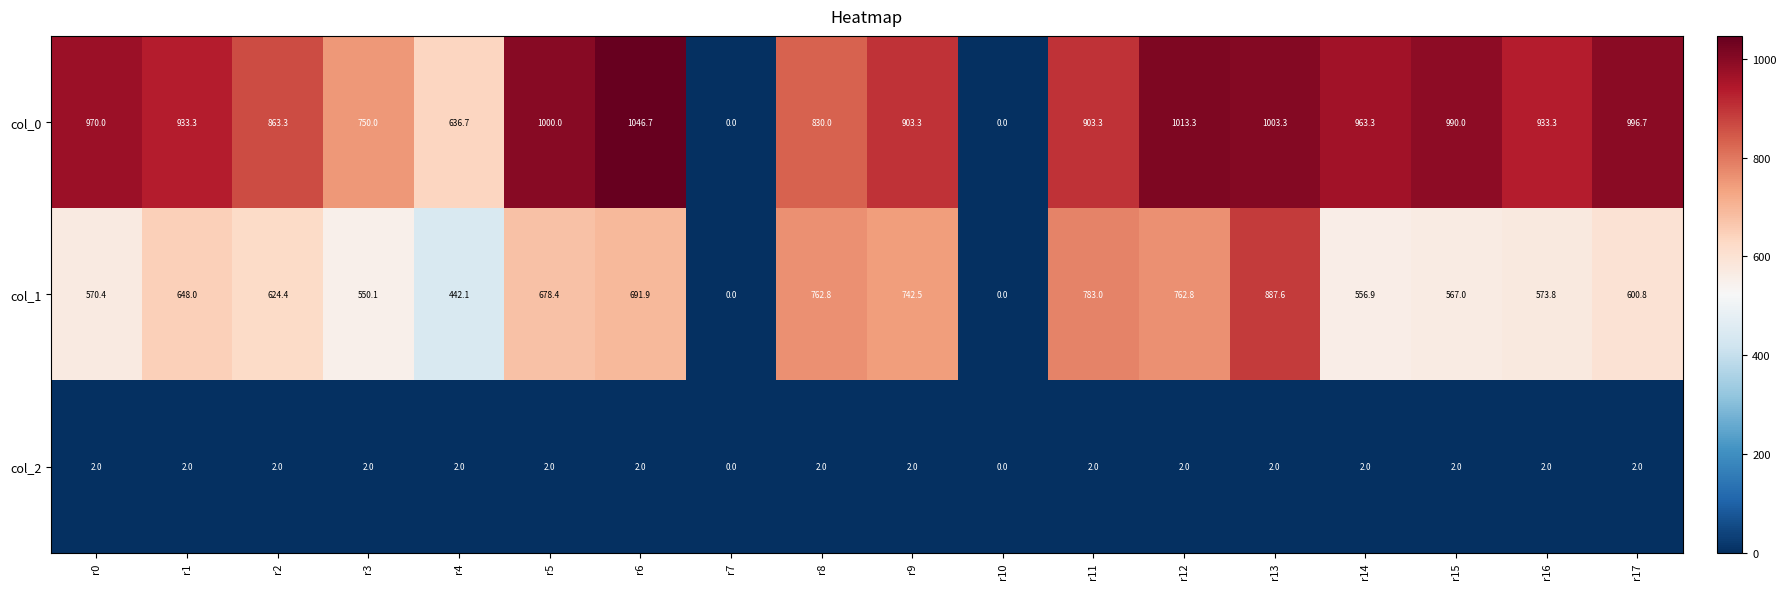

At which category is the sum across all series the highest?

r13